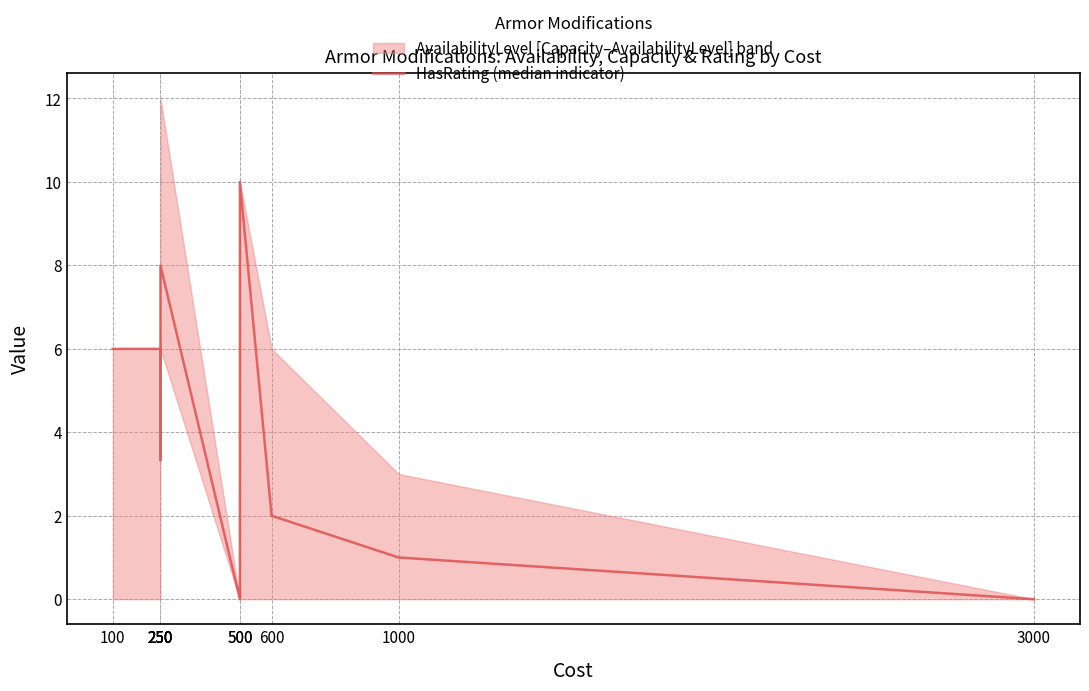

How many lines are shown in the chart?

1